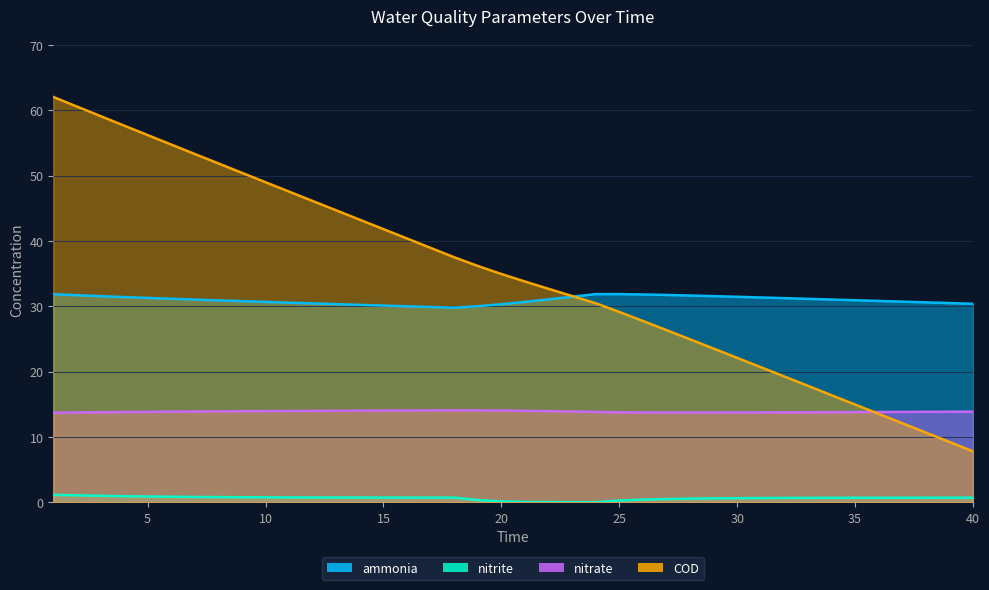

How many intersections are there between COD and nitrate?

1